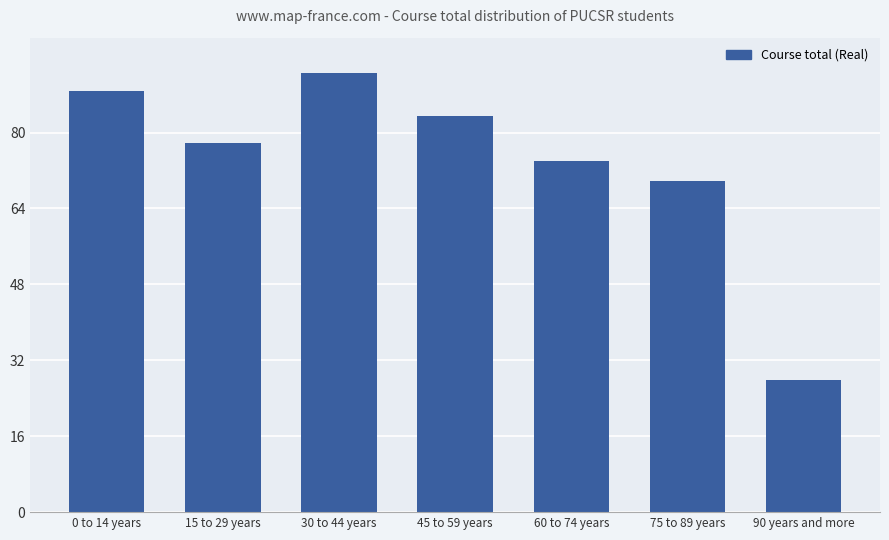

Rank the categories by value from lowest to highest.

90 years and more, 75 to 89 years, 60 to 74 years, 15 to 29 years, 45 to 59 years, 0 to 14 years, 30 to 44 years